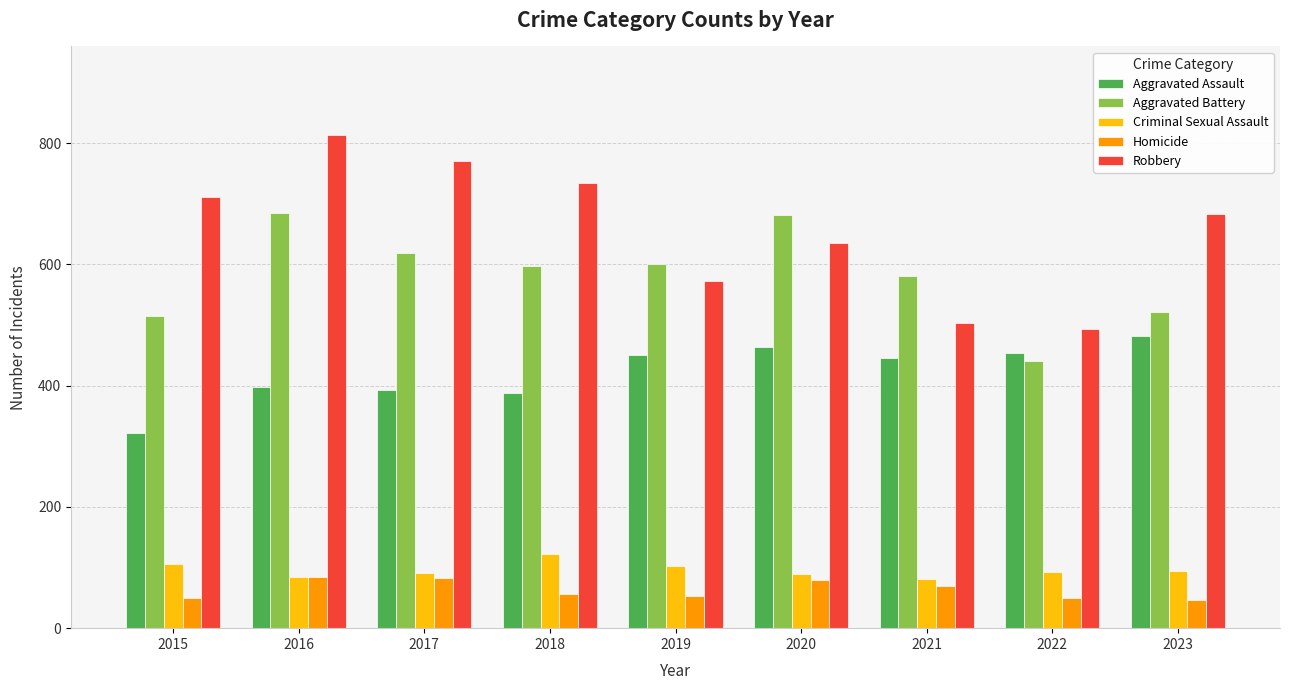

Is the value of Homicide at 2017 greater than the value of Robbery at 2021?

No